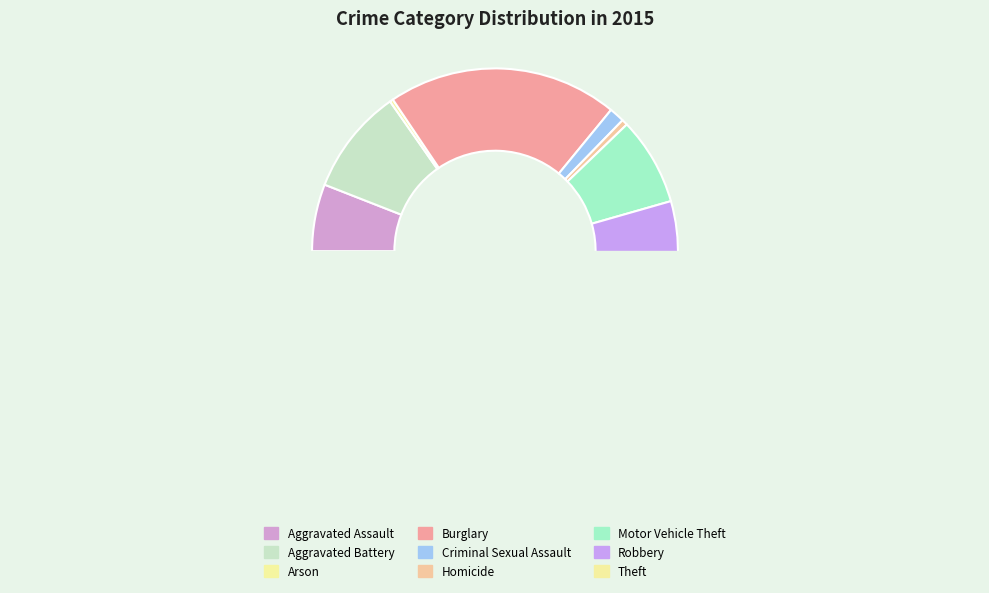

How many slices are in this pie chart?

9